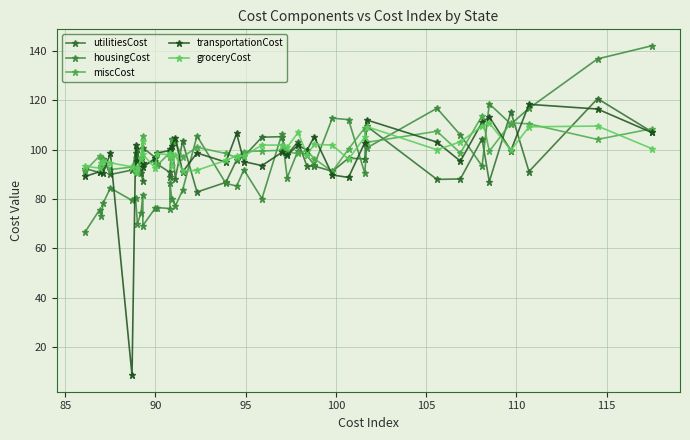

In miscCost, how many points are lower than both neighbors (excluding endpoints)?

14